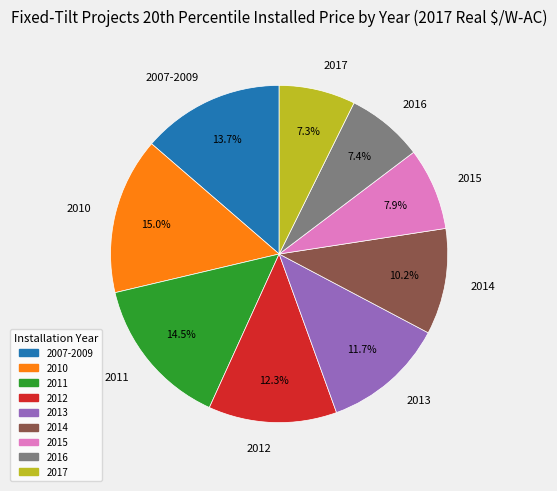

Is it true that 2017 is 7% of the pie?

True